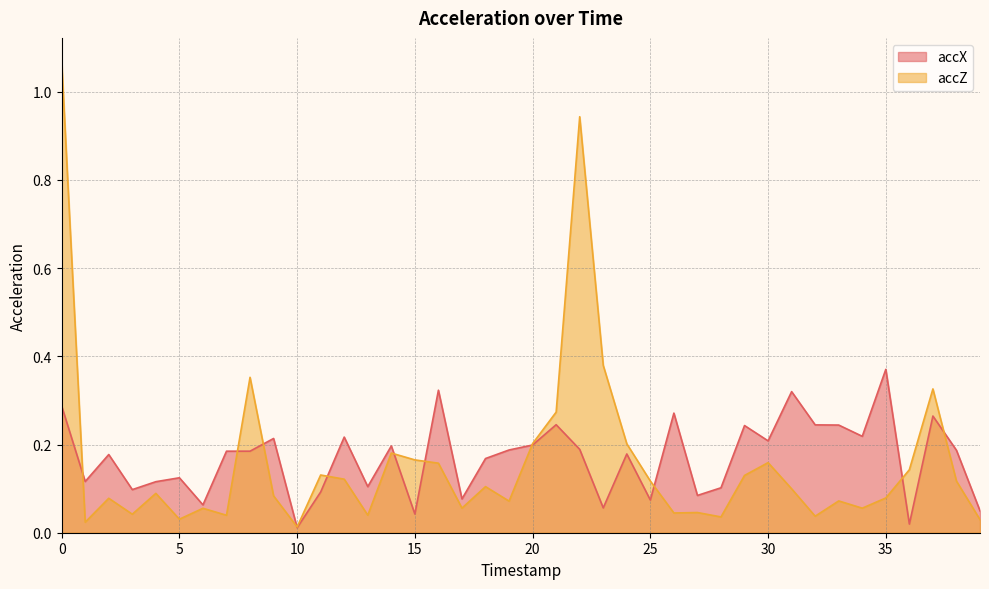

At how many categories does at least one series exceed 0?

40